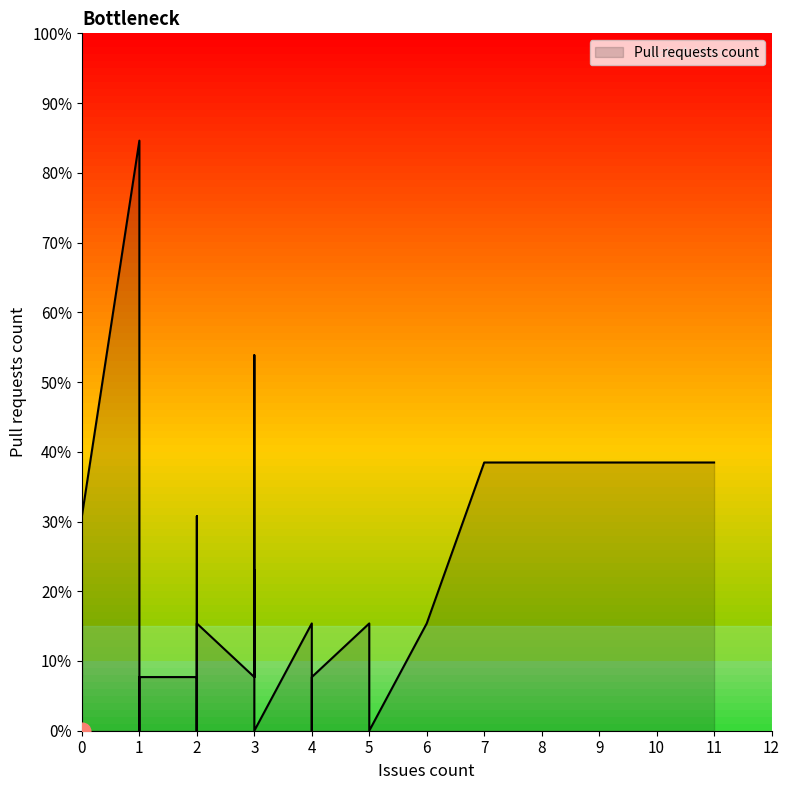

True or false: the data shows 0 at 0.

True